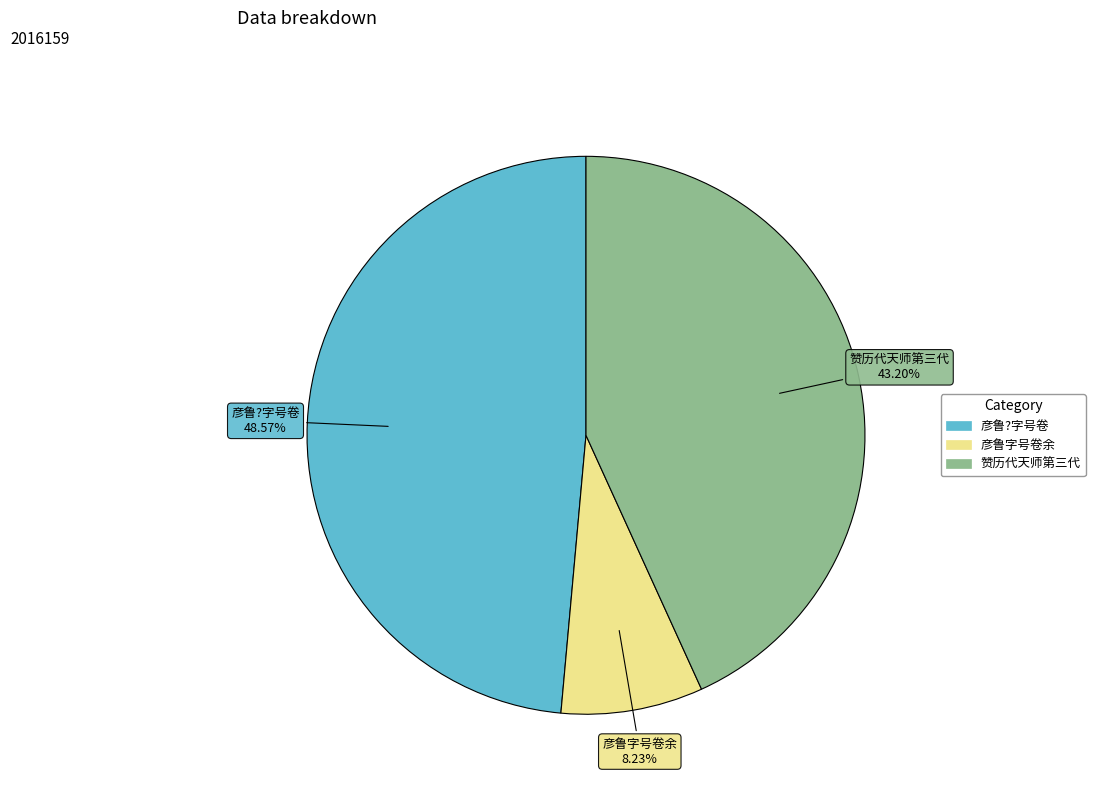

Is there any slice that represents more than half of the pie?

No